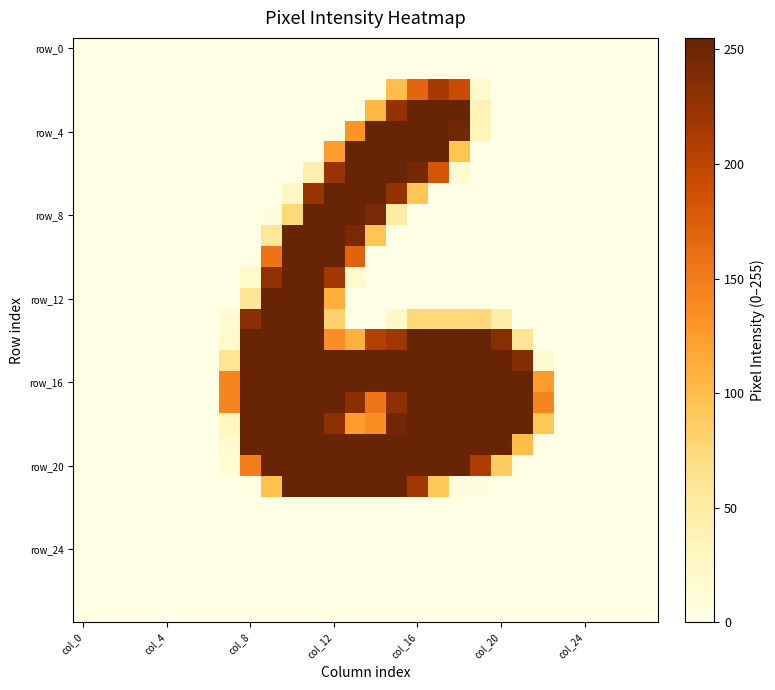

At how many categories does at least one series exceed 174?

14